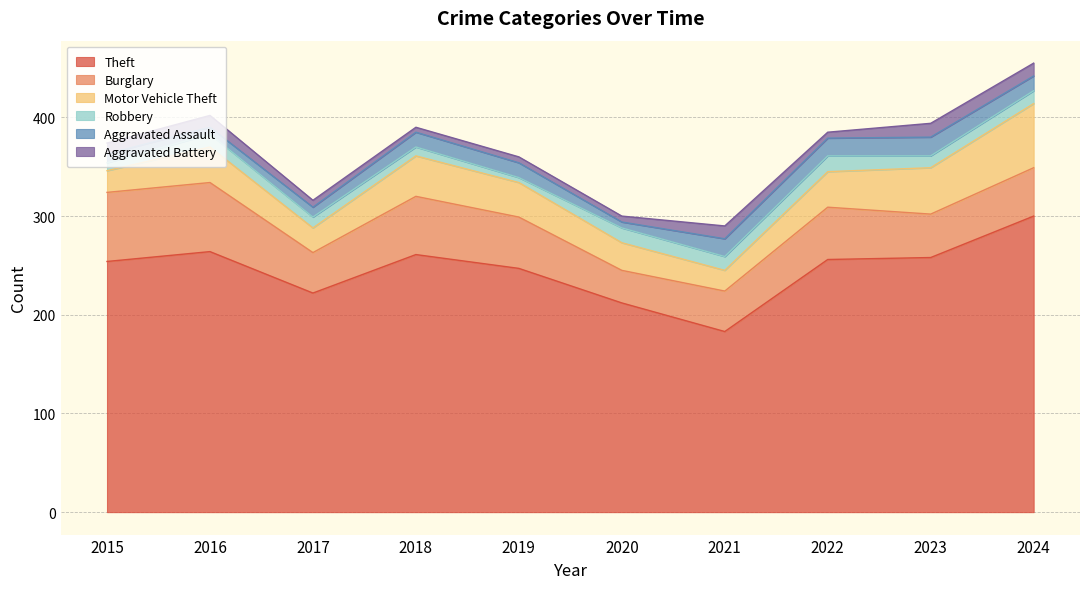

True or false: Burglary and Theft intersect in this chart.

False